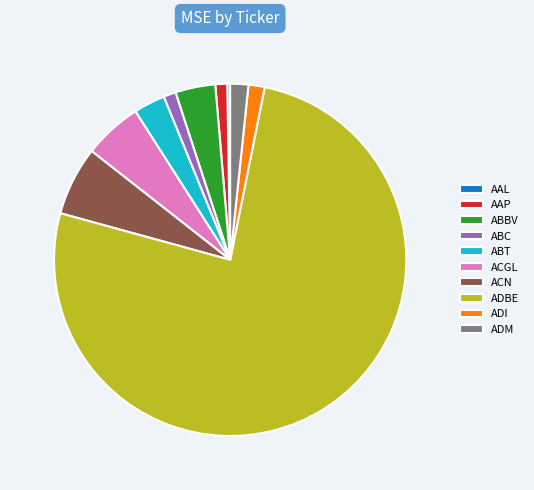

What is the majority slice?

ADBE